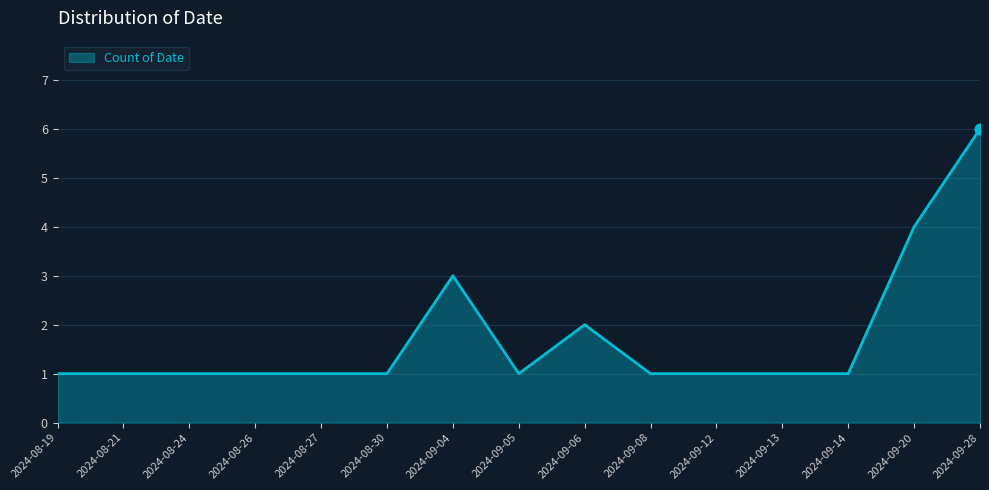

Approximately how many times larger is the value at 2024-09-14 compared to 2024-08-30?

1.0